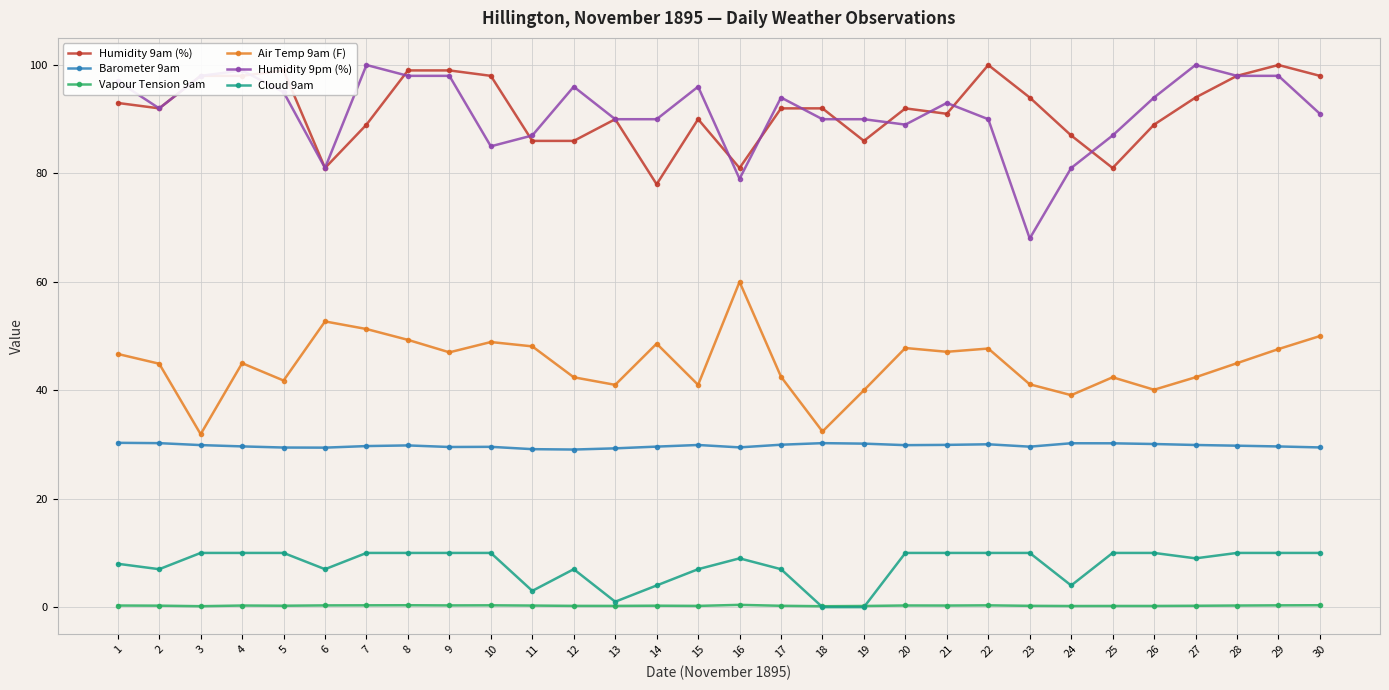

Is the value of Vapour Tension 9am at 23 greater than the value of Humidity 9pm (%) at 3?

No